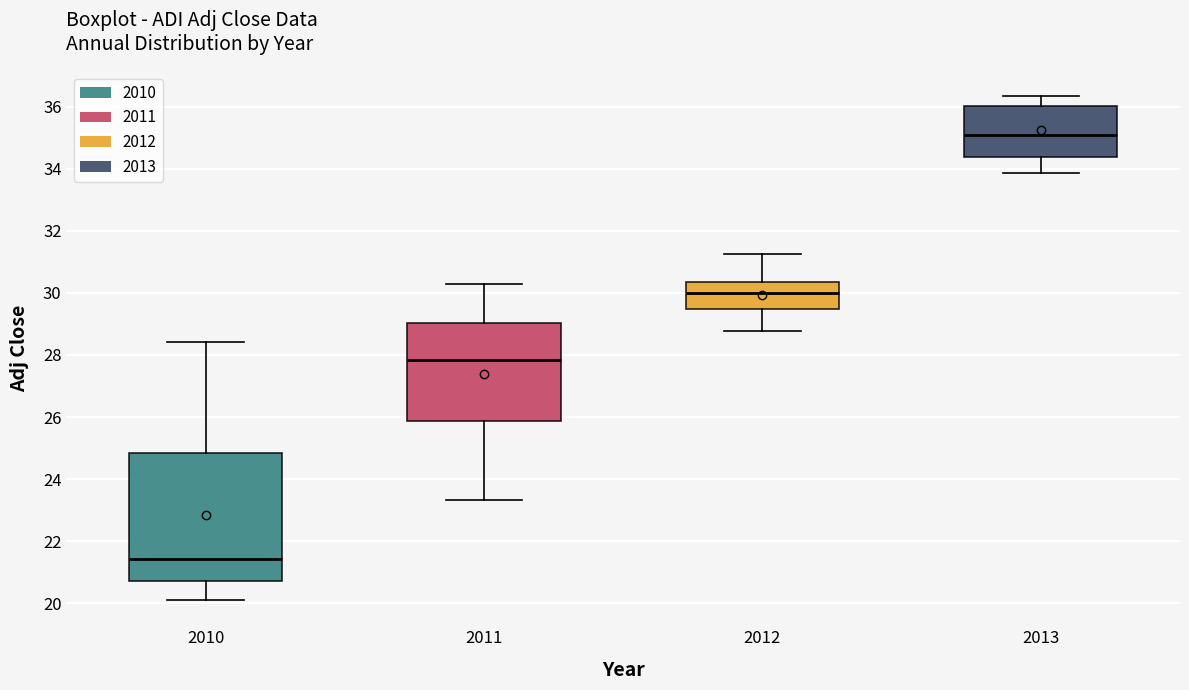

Which box is the tallest, from its lower edge to its upper edge?

2010